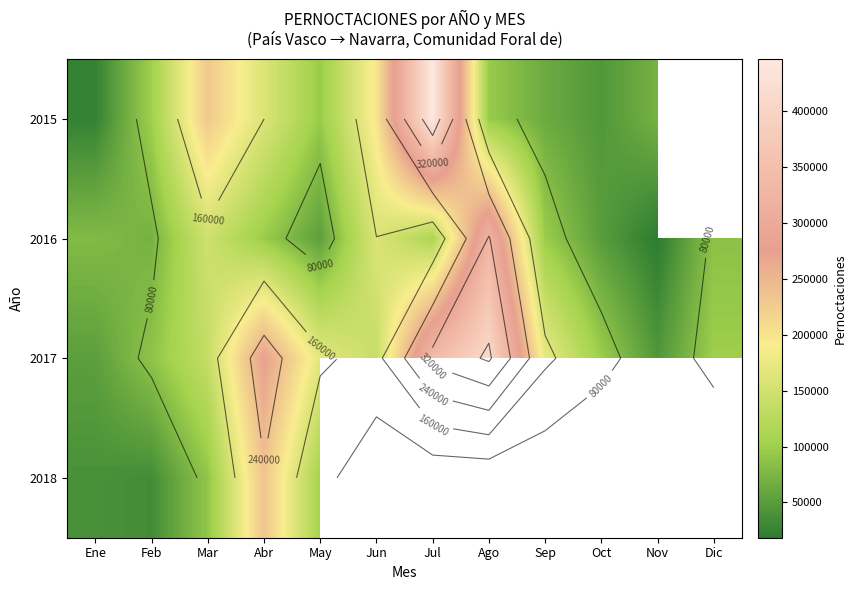

What is the total value across all series at May?

424537